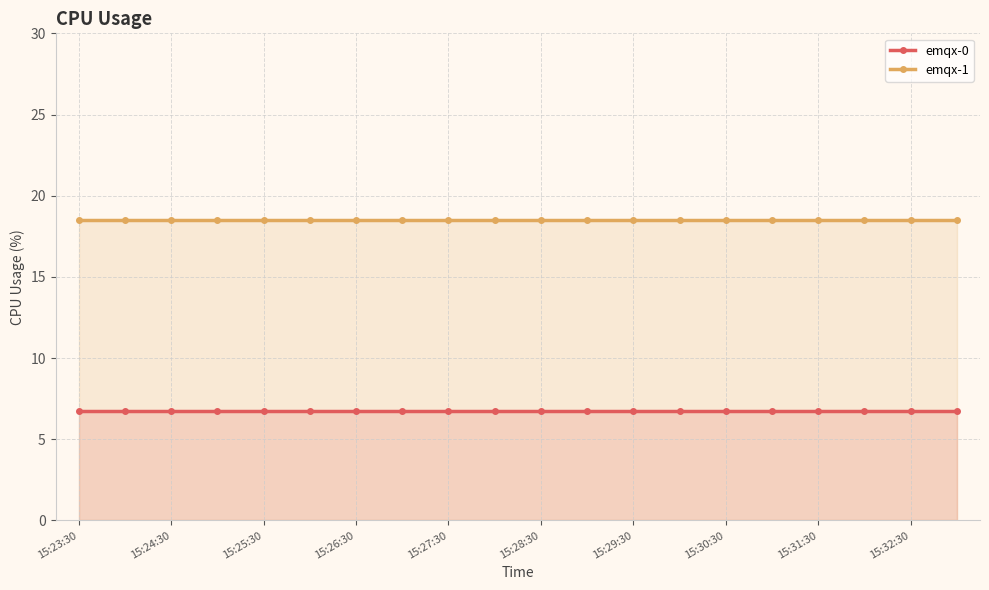

True or false: emqx-1 and emqx-0 cross at least once.

False